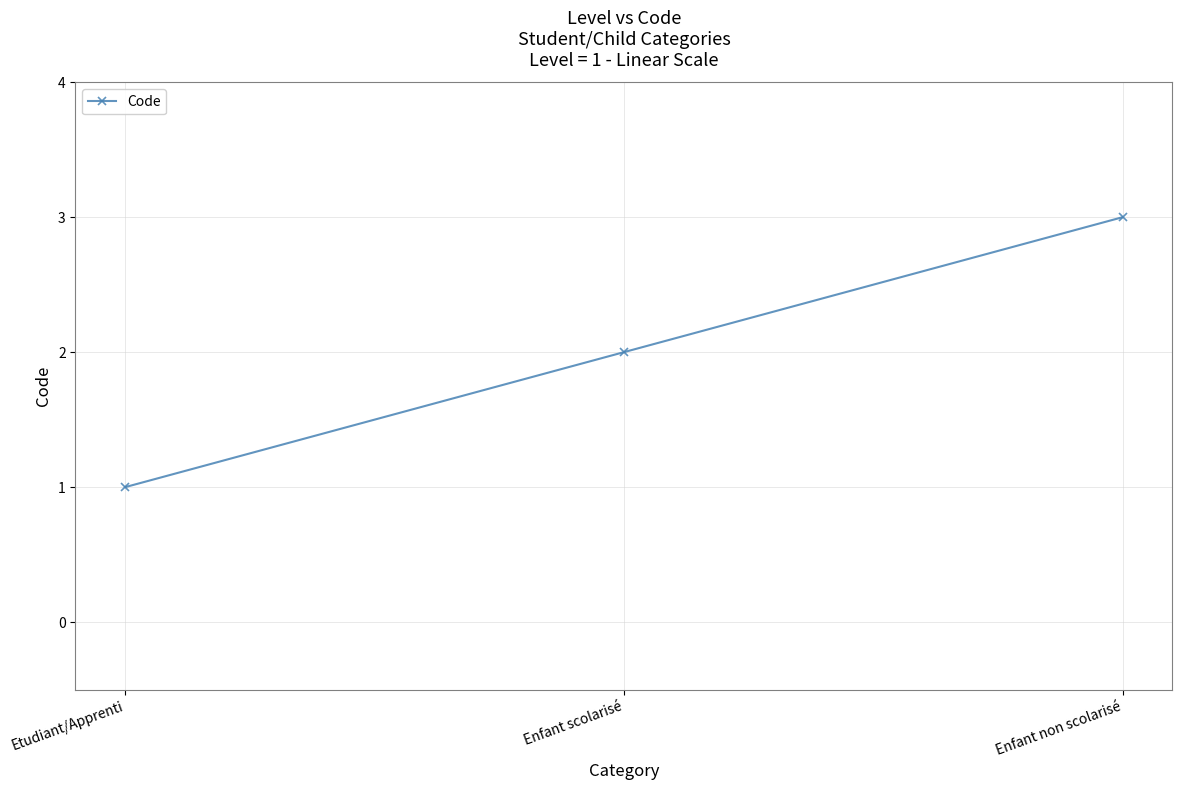

What position from the right is Enfant non scolarisé?

1